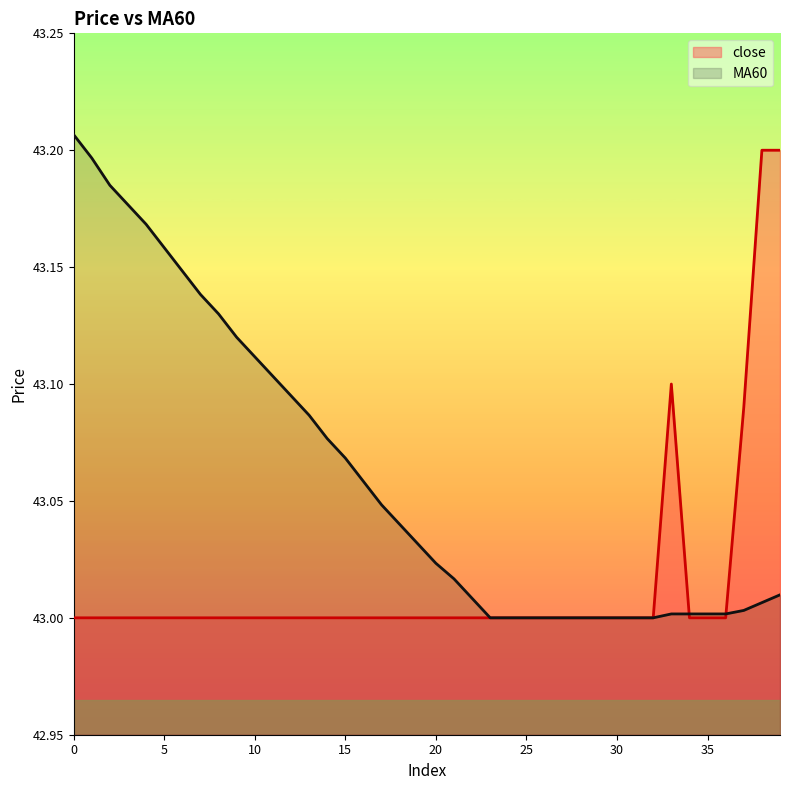

Which has a higher value, 23 or 19?

23